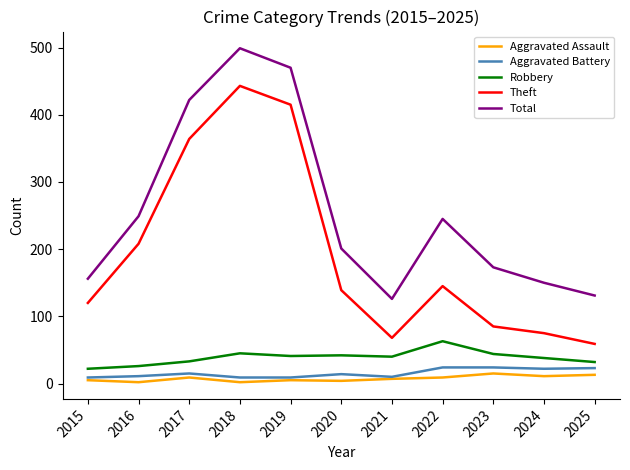

Where is Theft nearest to the value 251?

2016